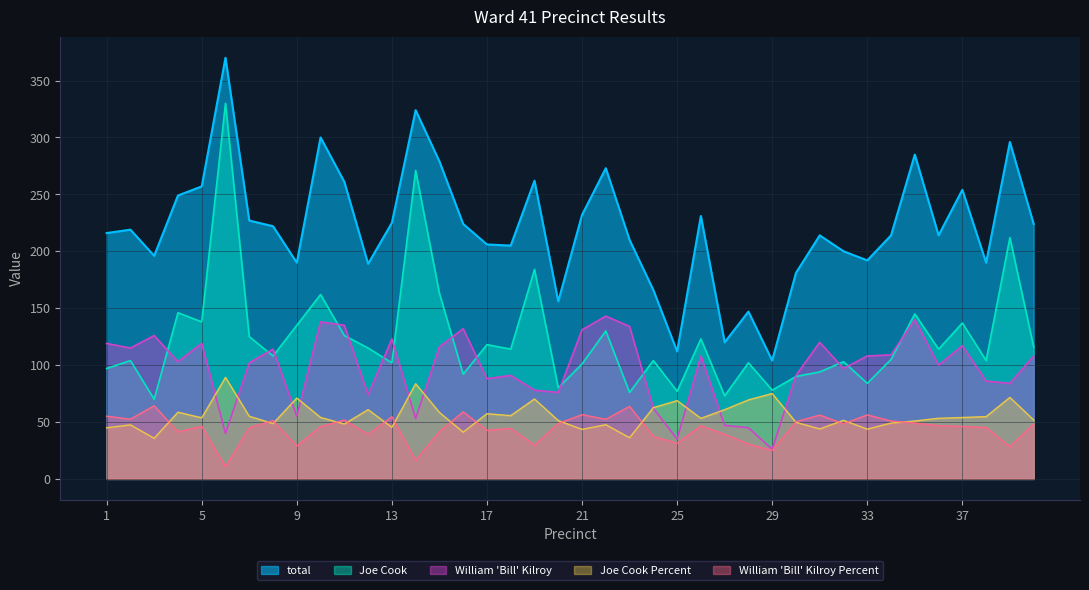

How many lines are shown in the chart?

5